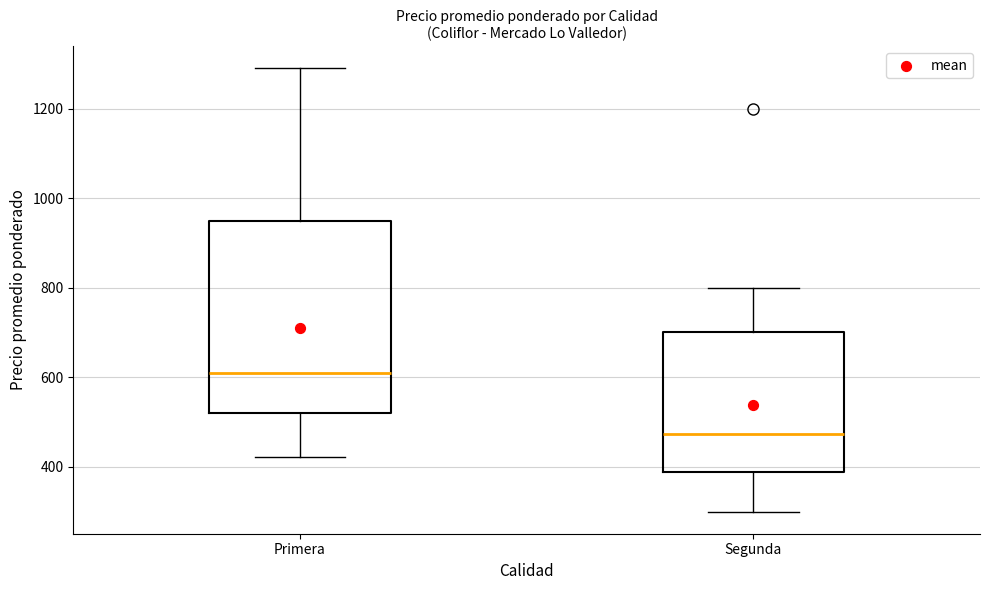

Reading left to right, transcribe this box plot: for each box, give where its median line is, the range the box spans, and where its two whiskers end, as read against the y-axis. The values are not printed on the chart, so give them approximately, as read against the axis.

Primera: median 600, box 520 to 960, whiskers 420 to 1300
Segunda: median 480, box 380 to 700, whiskers 300 to 800